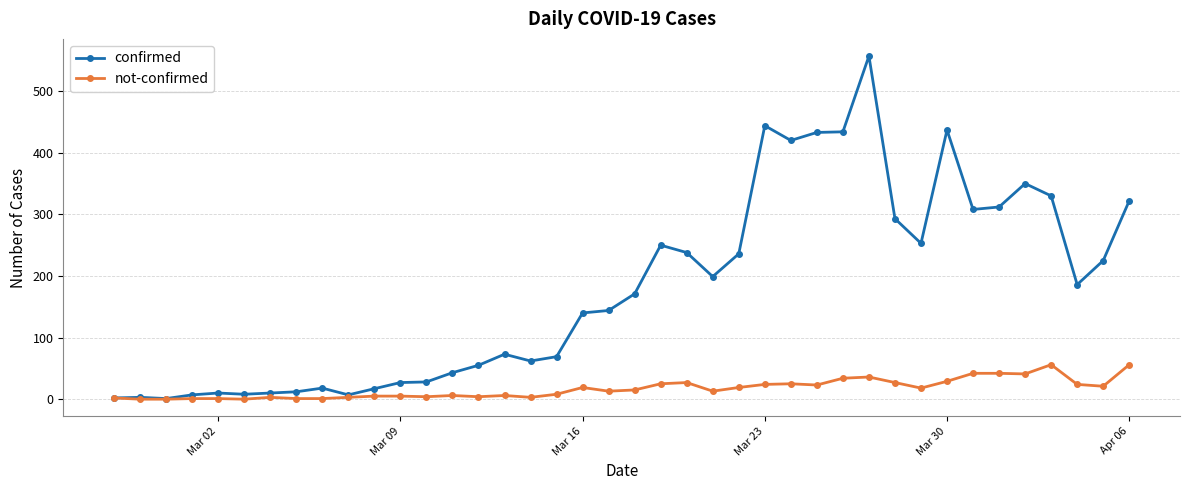

True or false: confirmed has more than 0 points higher than both neighbors.

True